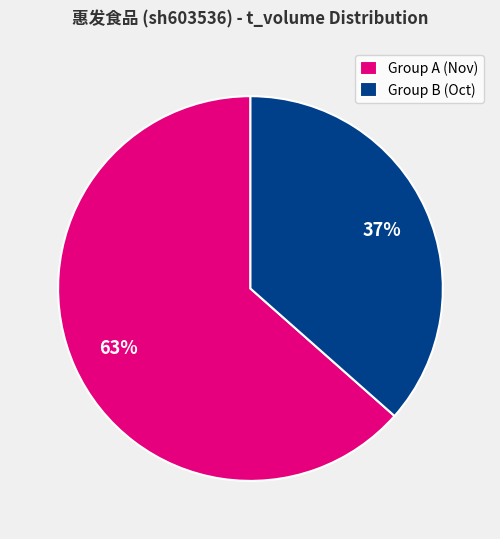

Is it true that Group A (Nov) is 51% of the pie?

False